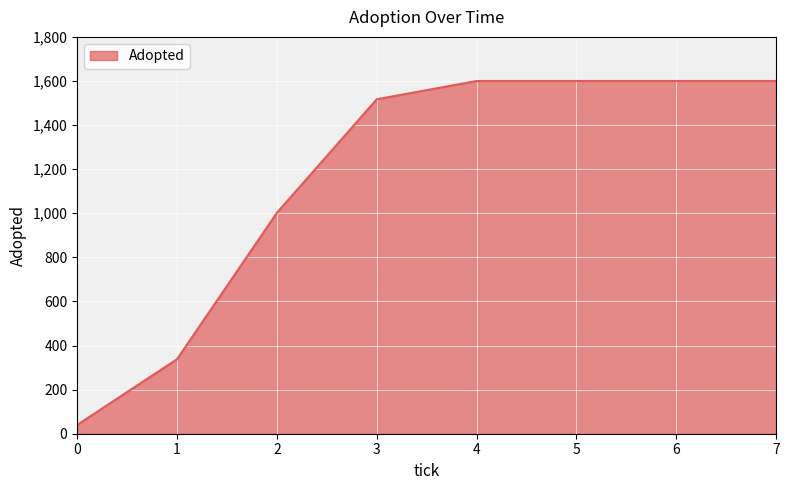

How many lines are shown in the chart?

1